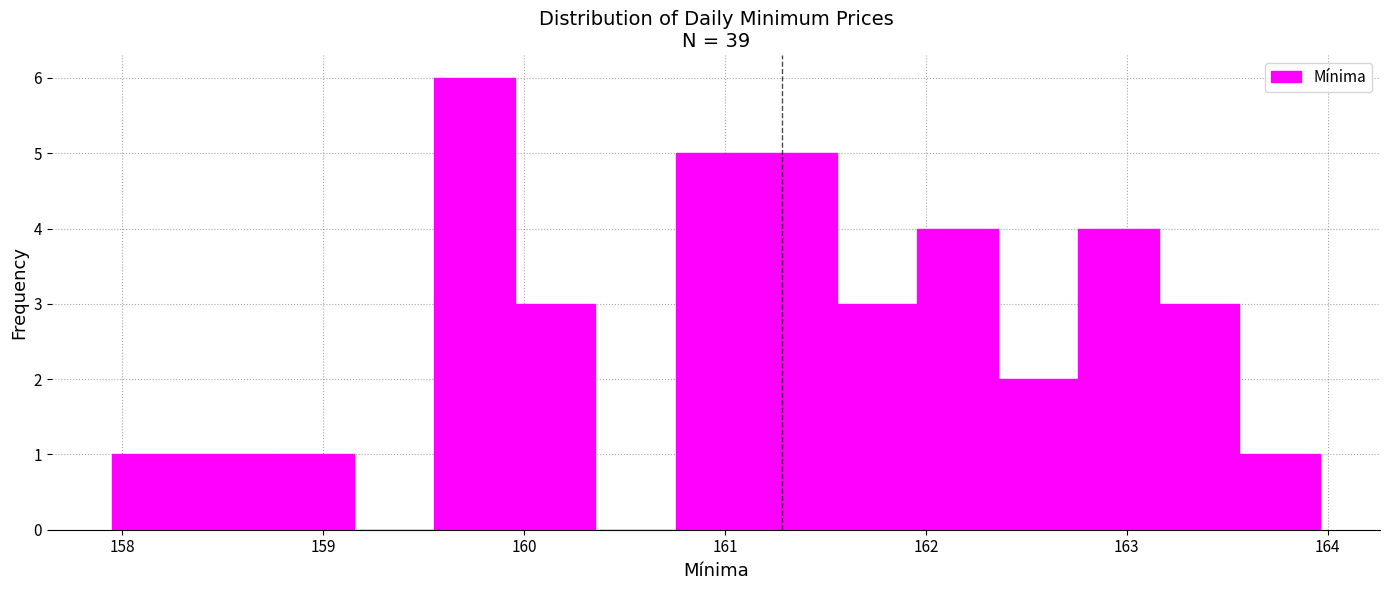

Which range on the x-axis has the tallest bar?

159.6 to 160.0